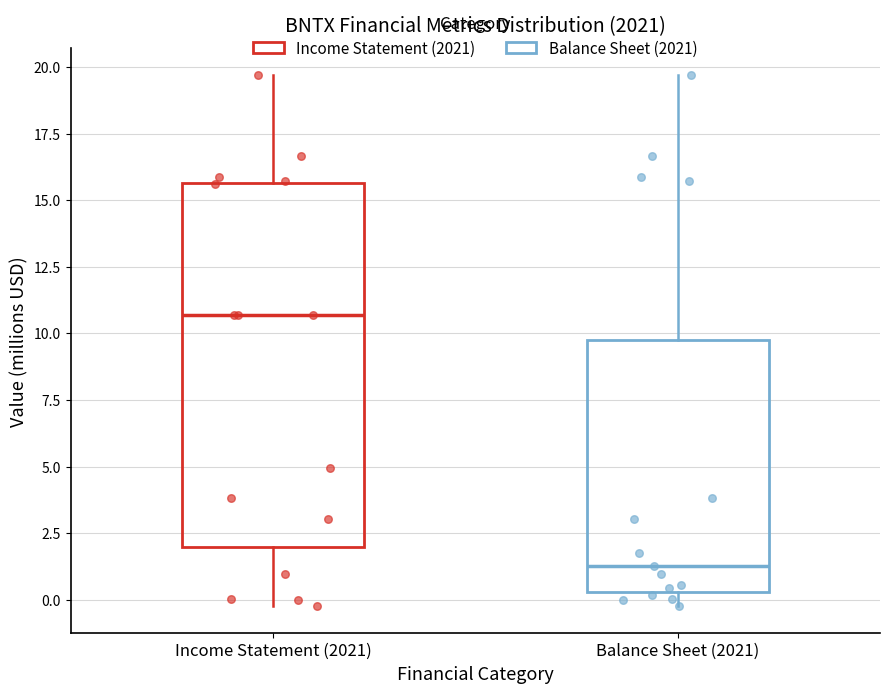

Comparing the boxes themselves (not the whiskers), which one is the tallest?

Income Statement (2021)